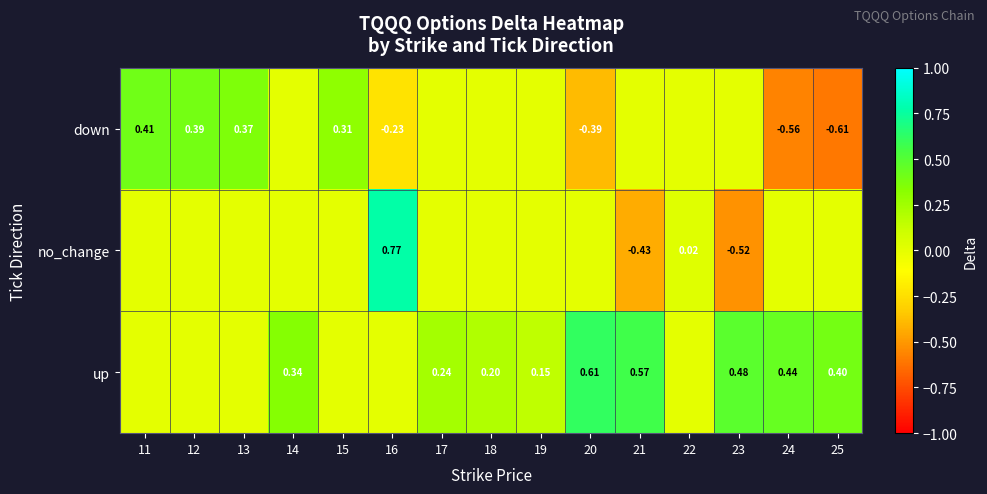

What is the total value across all series at 25?

-0.2